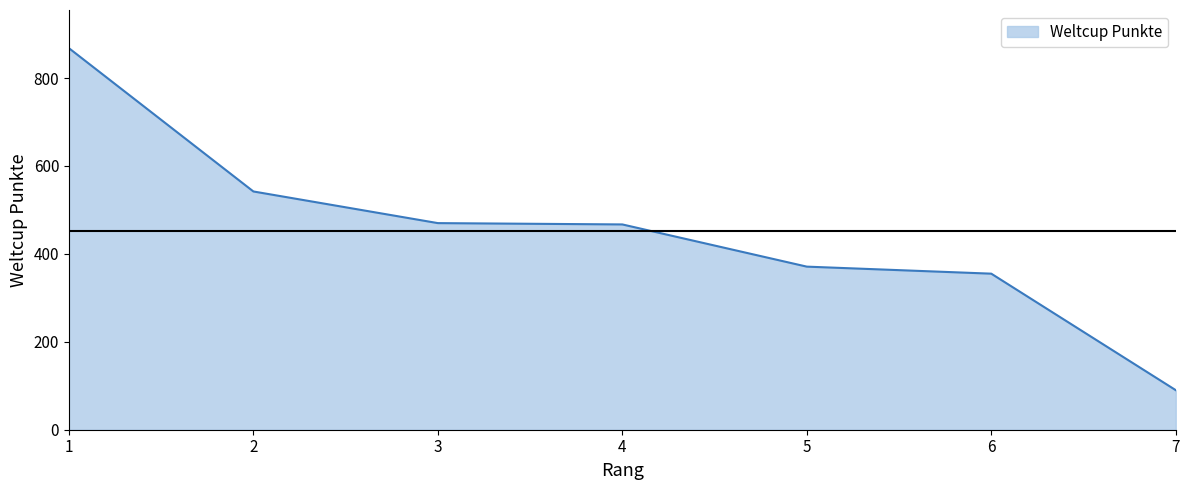

The value at 7 is 24. True or false?

False